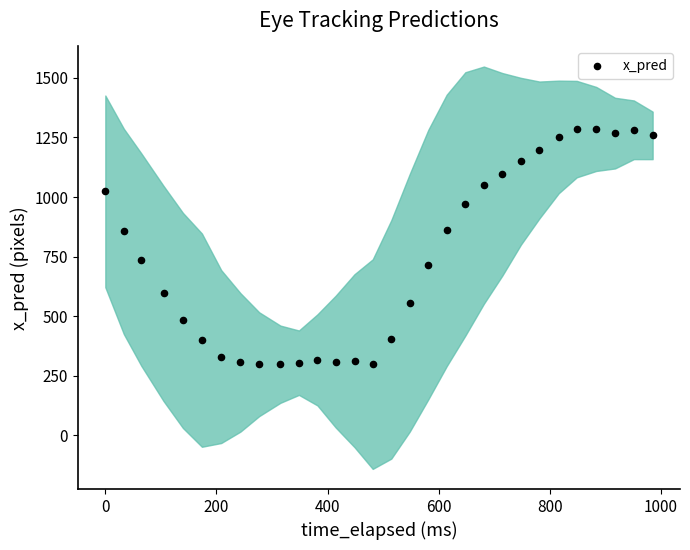

What is the range of Y values (max minus min)?

987.8